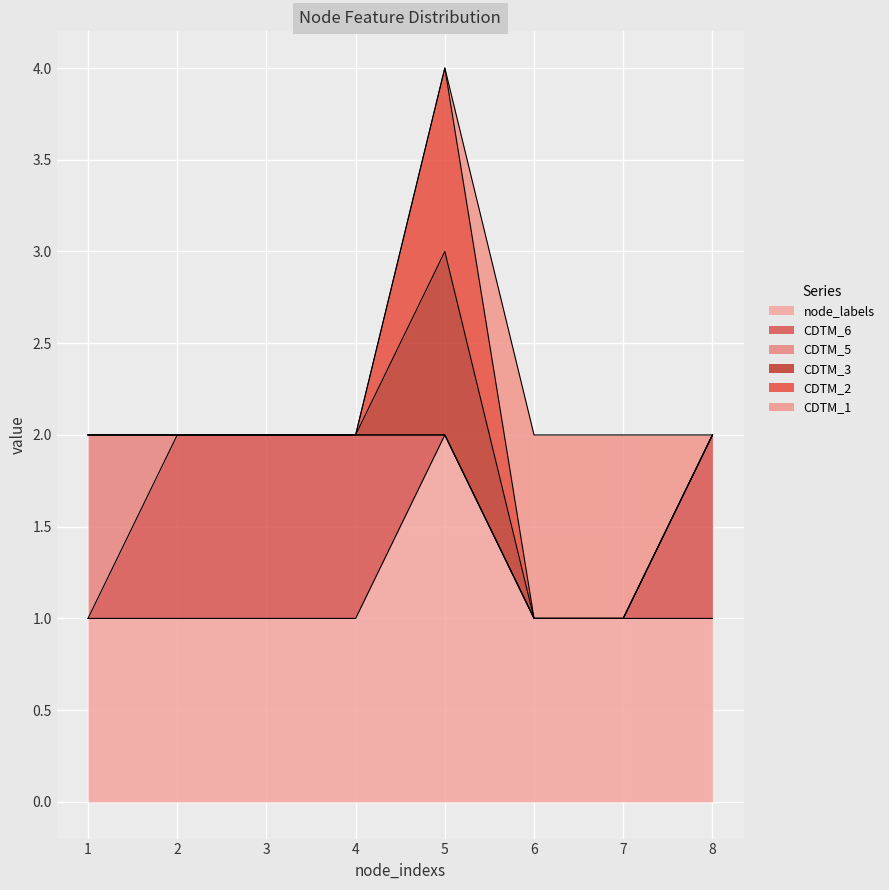

True or false: node_labels and CDTM_1 intersect in this chart.

False